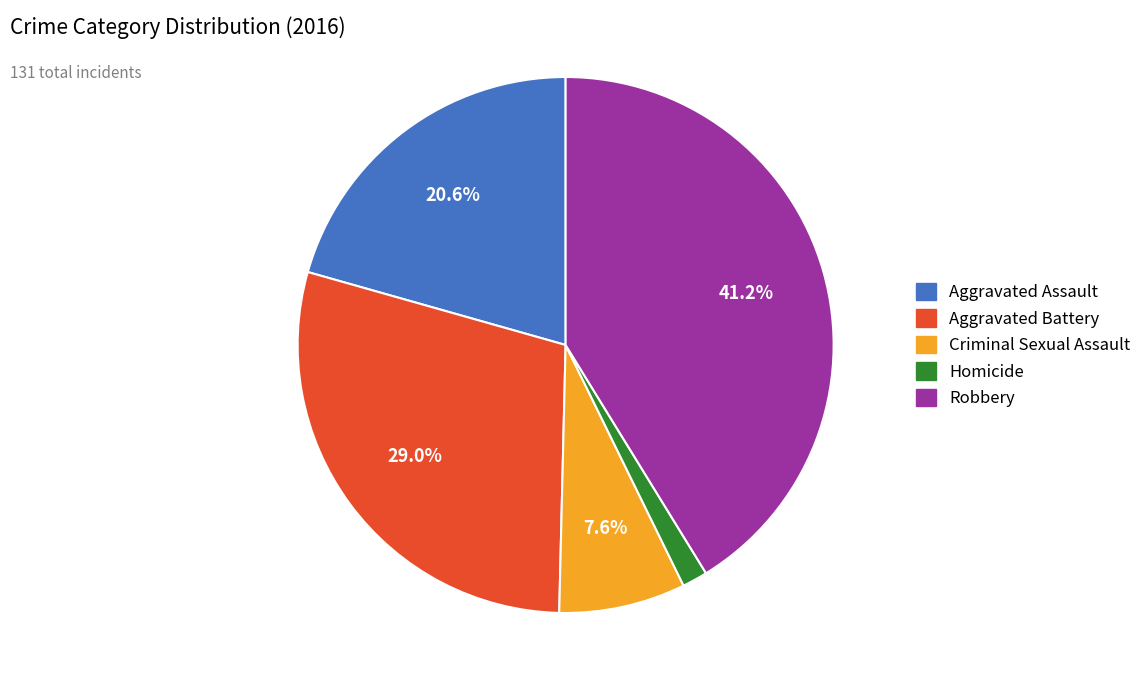

Do Aggravated Assault and Criminal Sexual Assault together represent more than half of the pie?

No